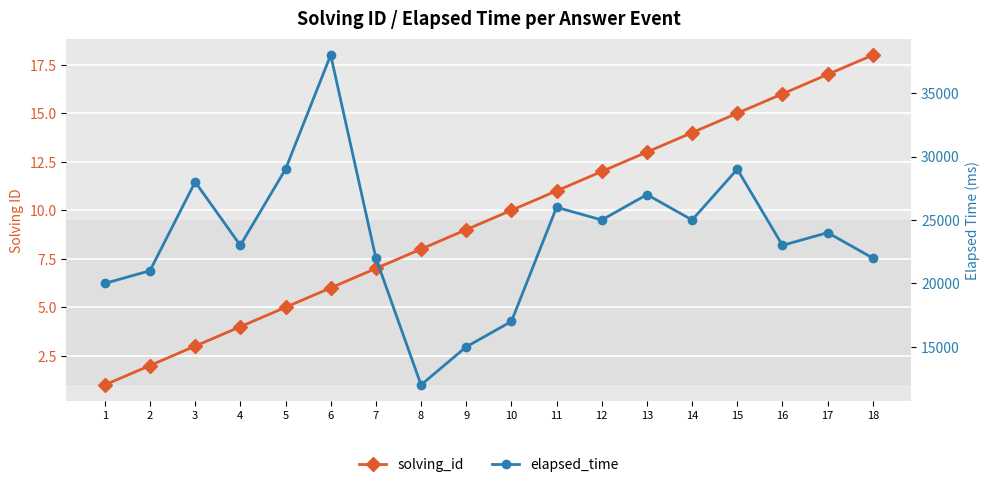

How many values in the solving_id series exceed 10?

8